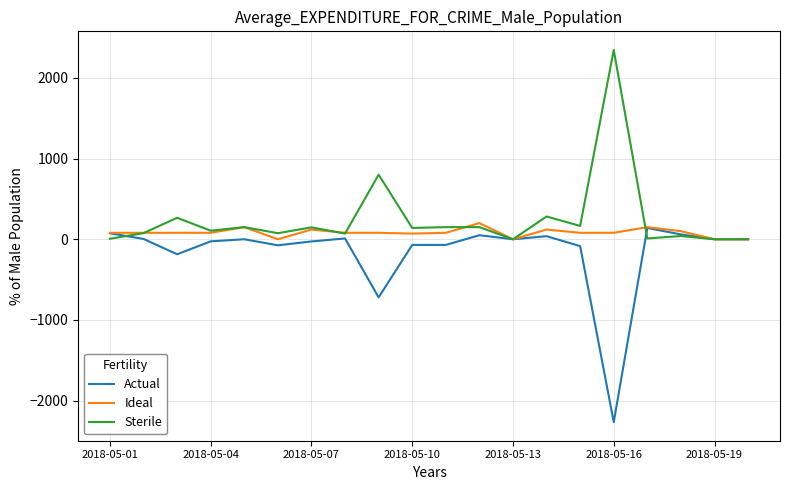

Rank the series by their average value, from lowest to highest.

Actual, Ideal, Sterile